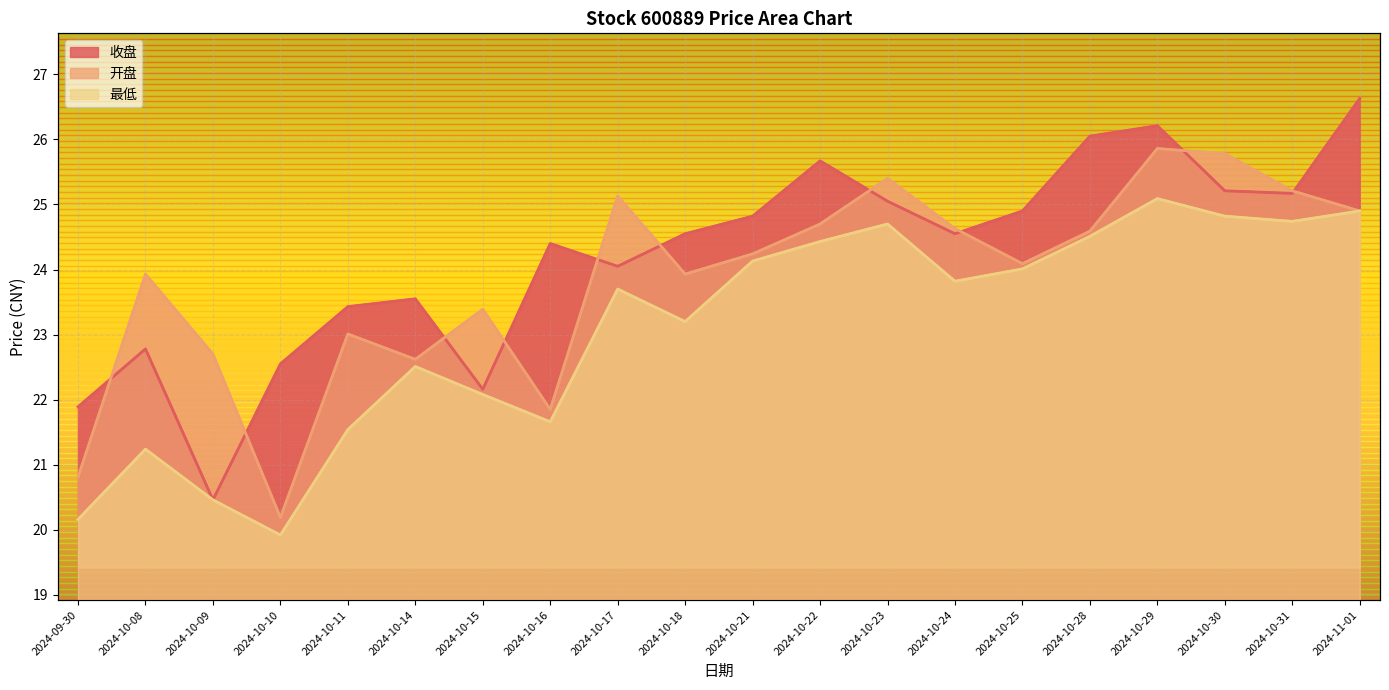

At which label does 收盘 first exceed 24?

2024-10-16